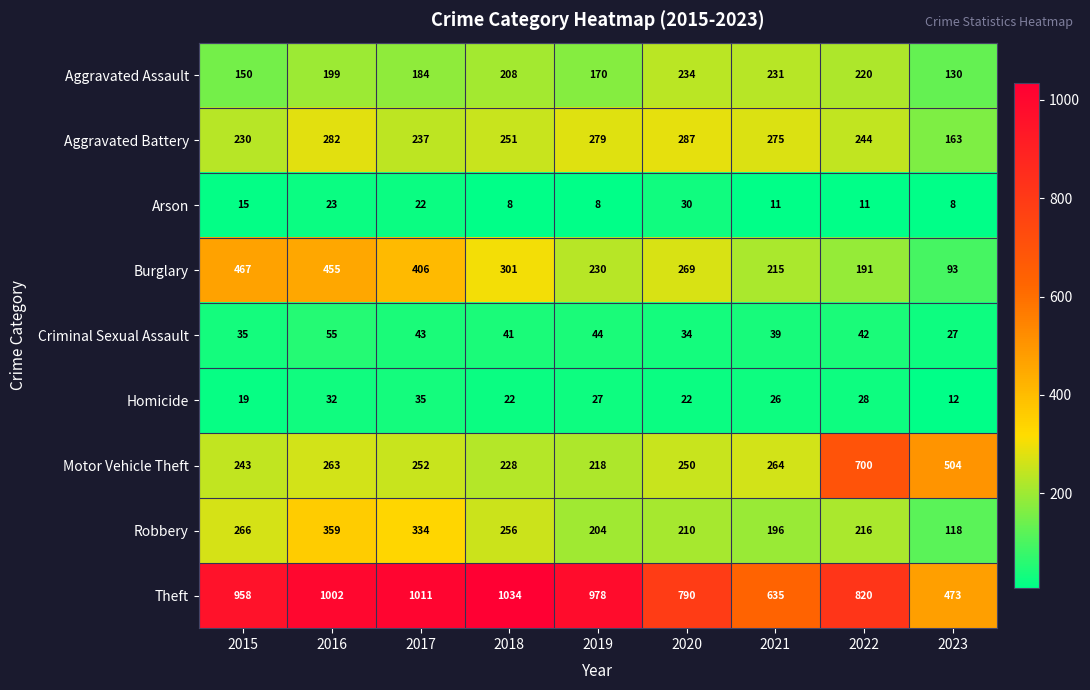

Which series changed the most between 2016 and 2018?

Burglary